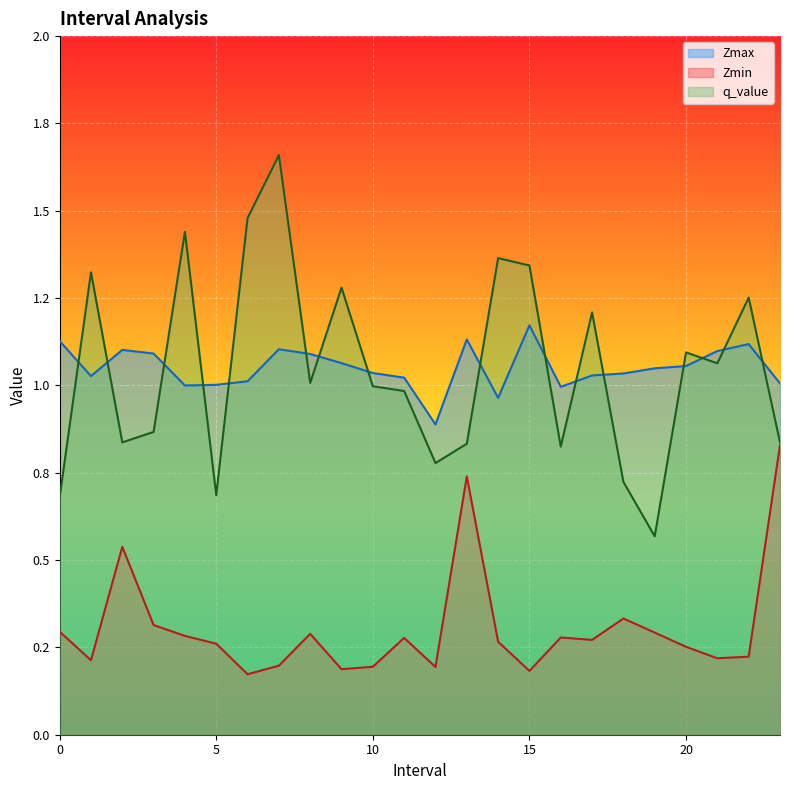

At how many categories does at least one series exceed 1?

22